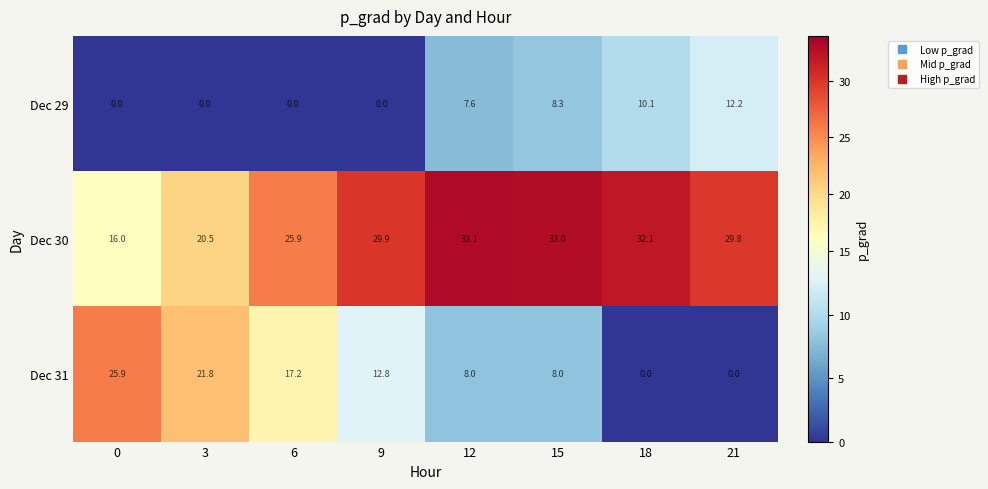

Rank the categories by Dec 30 value from lowest to highest.

0, 3, 6, 21, 9, 18, 15, 12